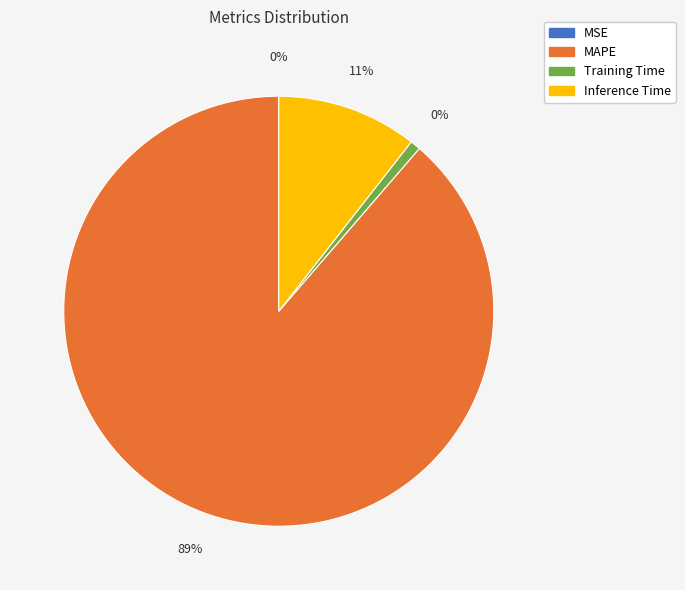

What is the majority slice?

MAPE